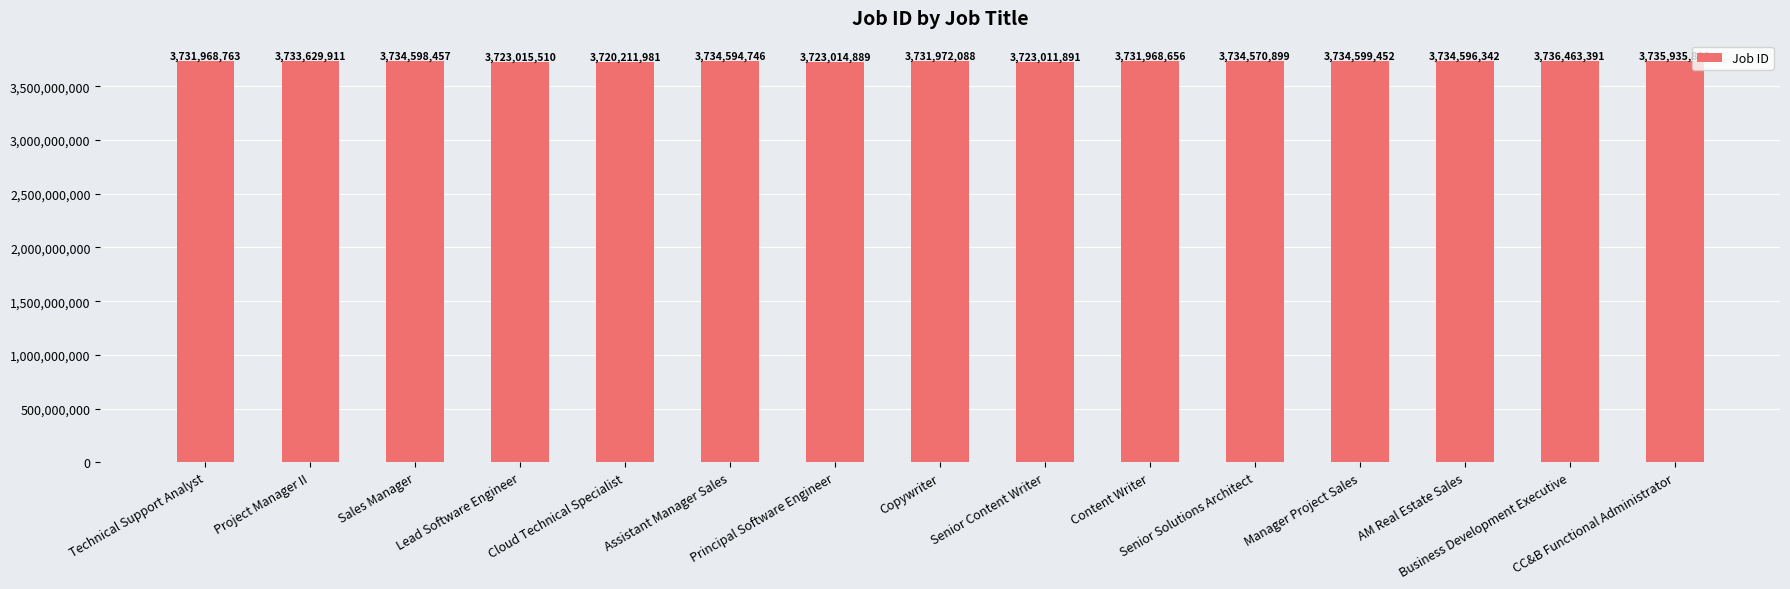

What is the label of the 10th bar from the right?

Assistant Manager Sales